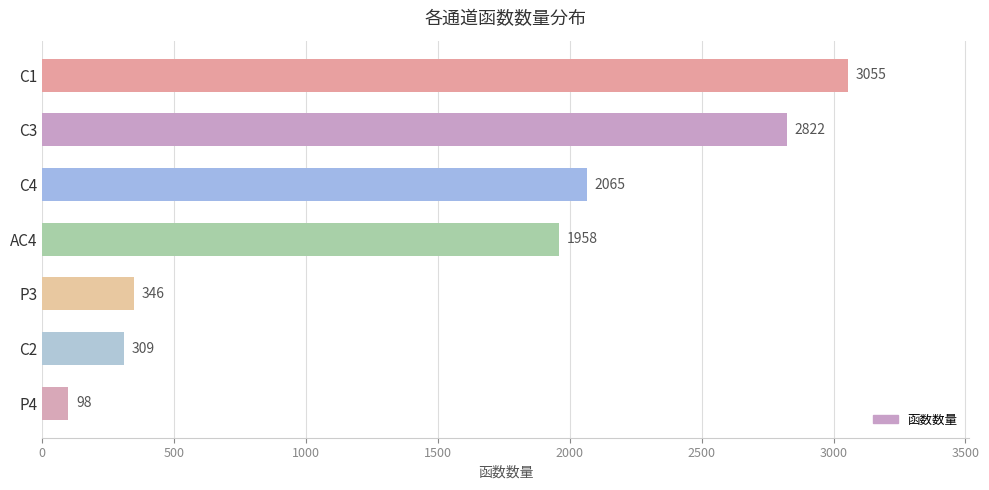

What is the label of the 2nd bar from the top?

C3